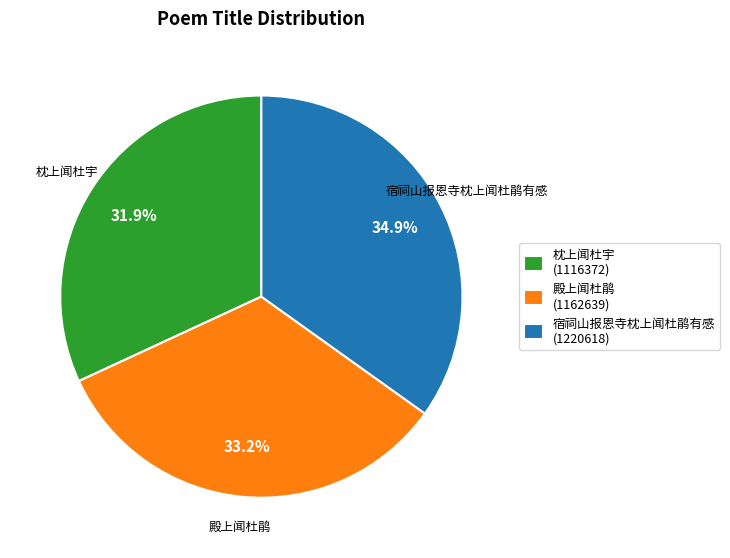

Which slice is the largest?

宿祠山报恩寺枕上闻杜鹃有感